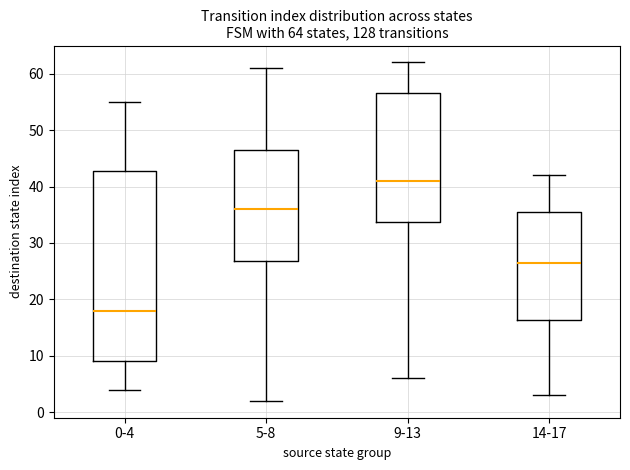

Which box's median line is the highest?

9-13